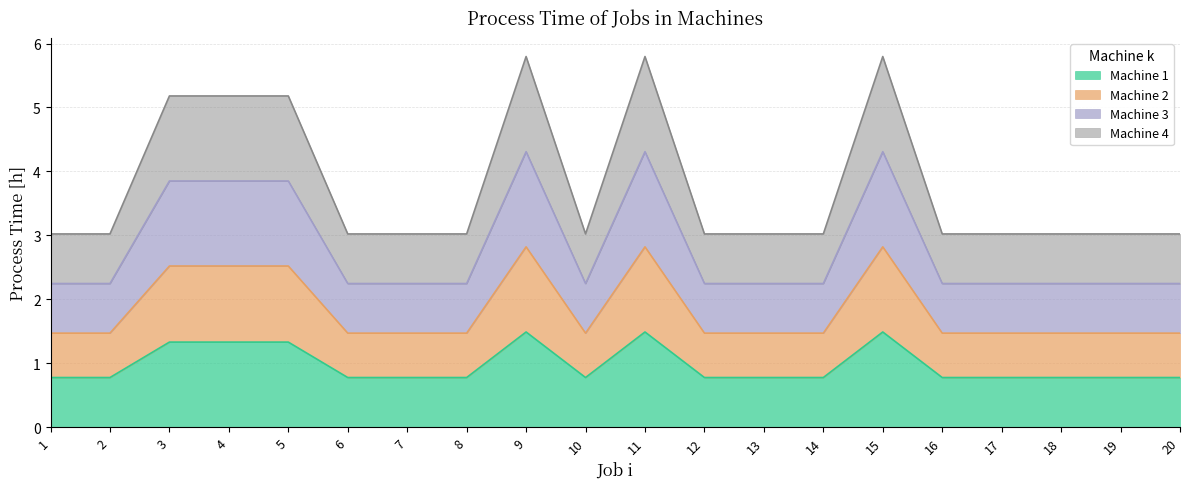

True or false: Machine 1 and Machine 4 intersect in this chart.

False